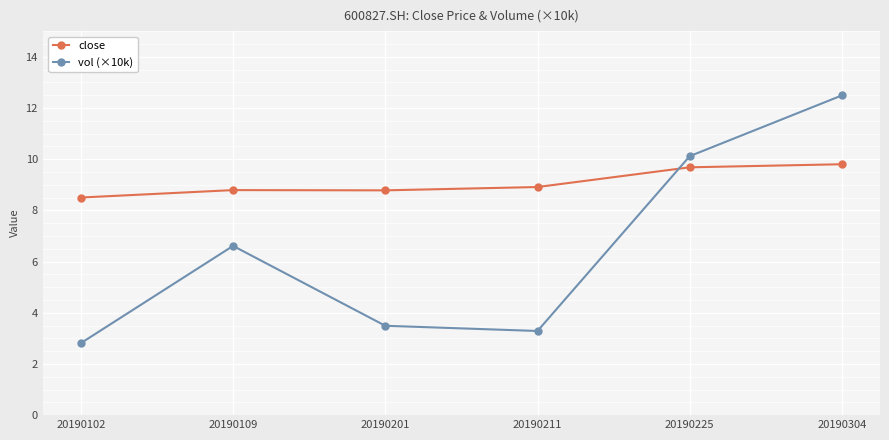

What is the value of the close point at the 4th from the left?

8.9